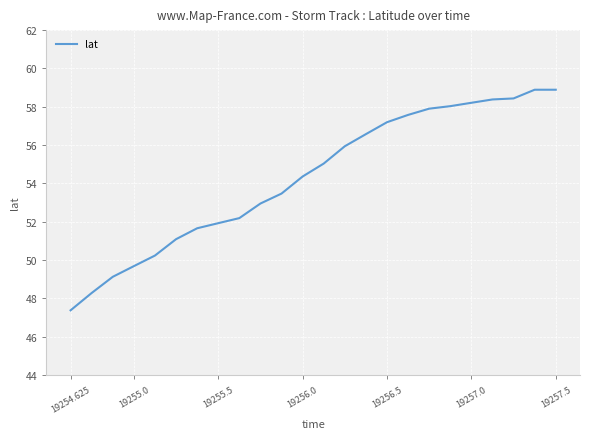

What is the difference between the maximum and minimum values?

11.5